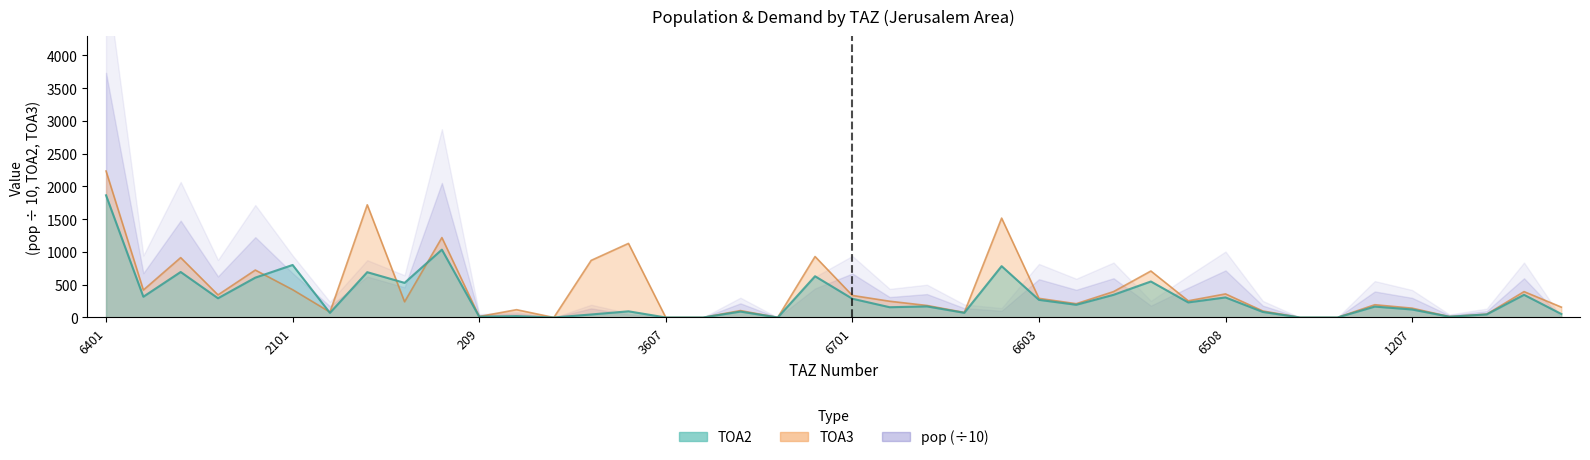

Is it true that TOA3 equals 13.4 at 1305?

True